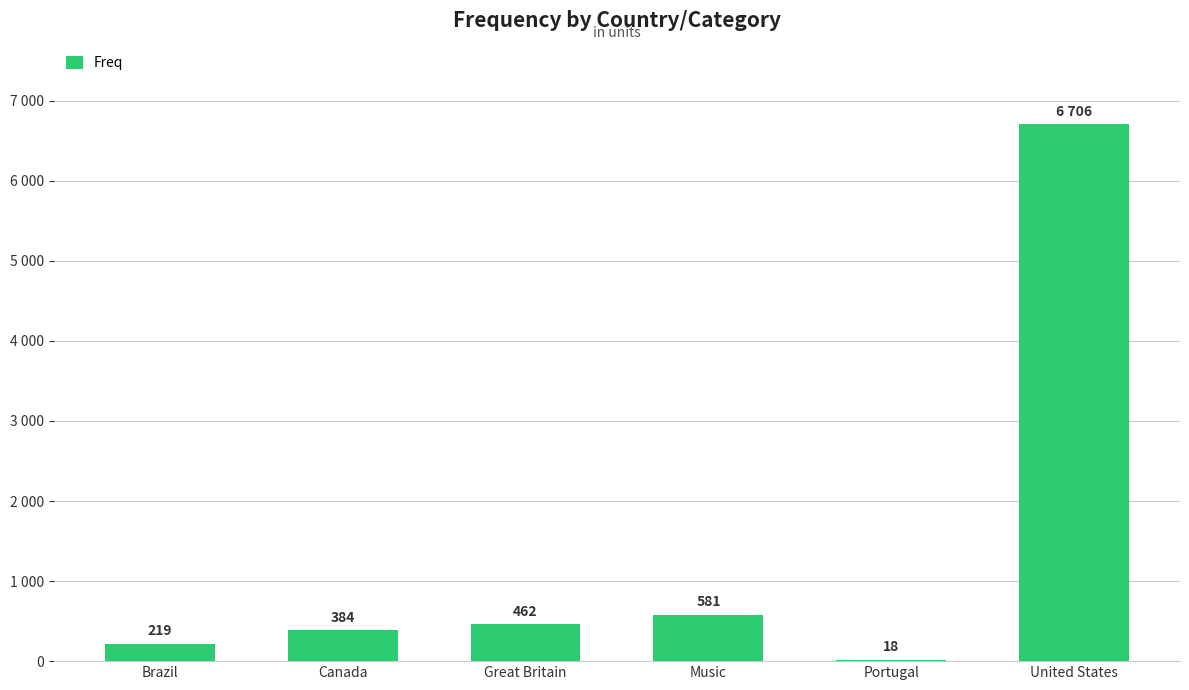

What is the value of the 5th bar from the left?

18